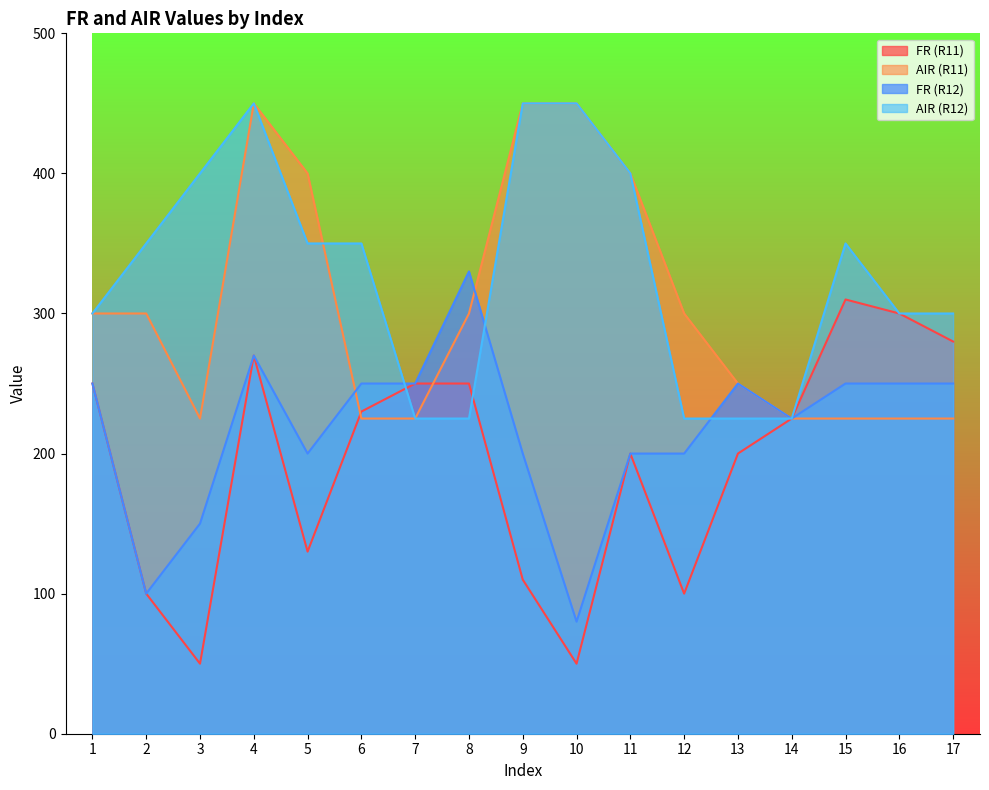

What is the smallest value displayed?

50